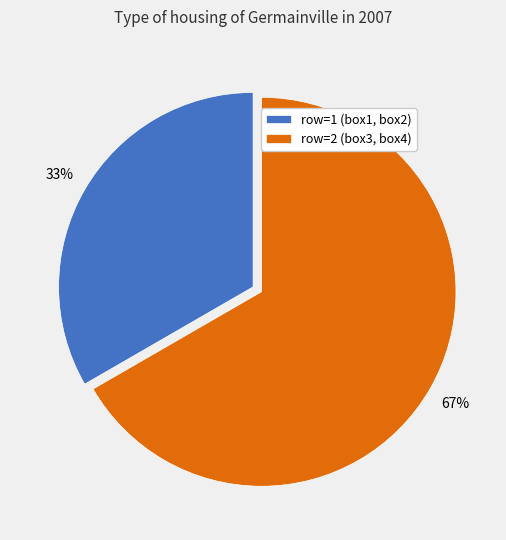

To the nearest percent, what portion does row=2 (box3, box4) represent?

67%